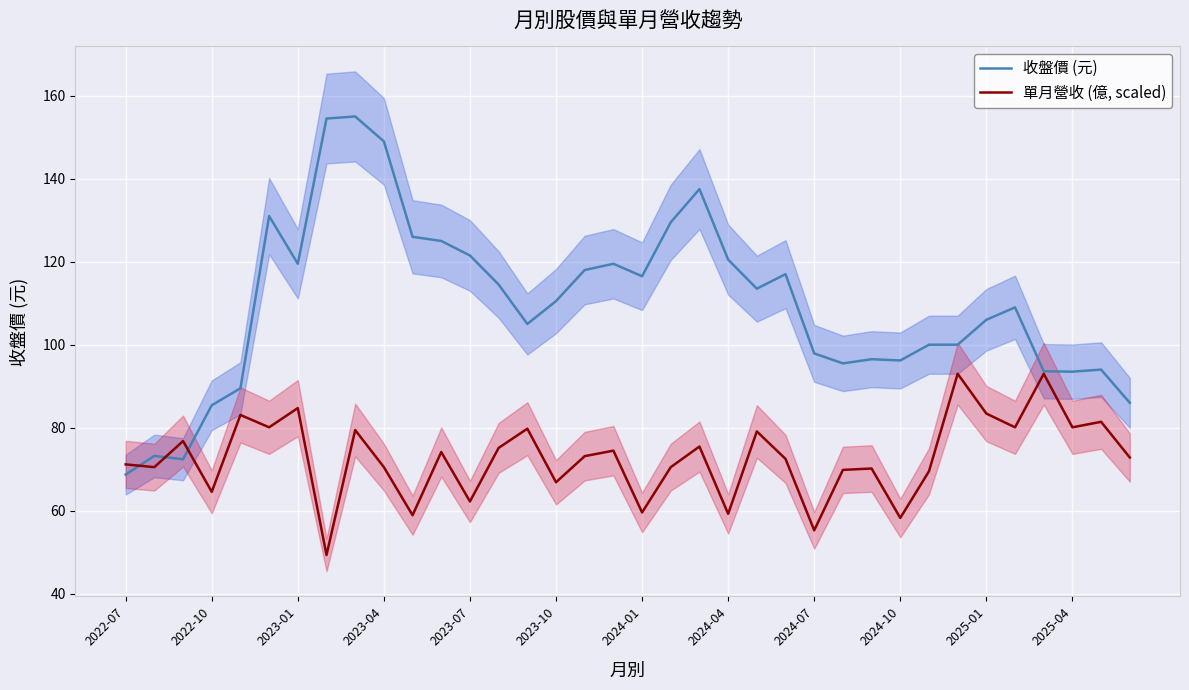

What is the average value of the 收盤價 (元) series?

109.5